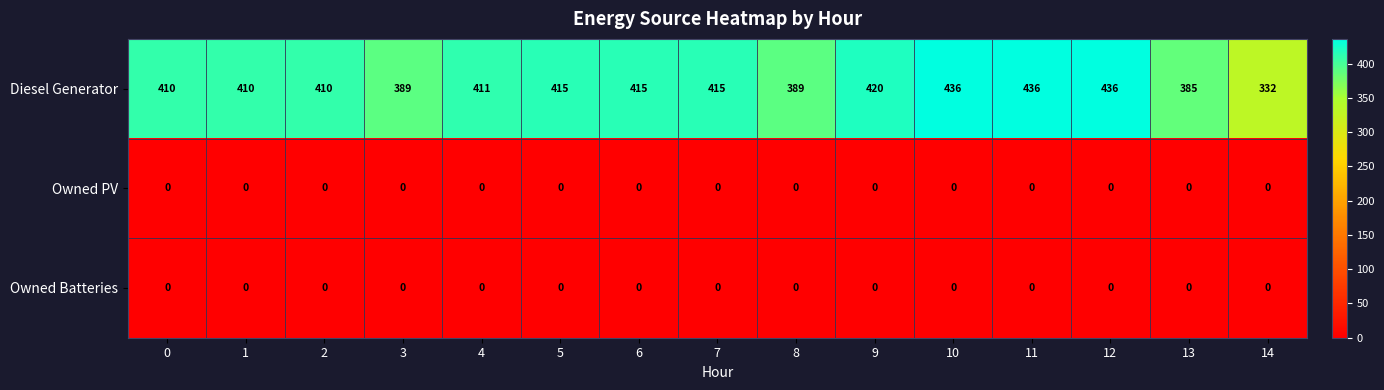

At which label does Diesel Generator reach its minimum?

14